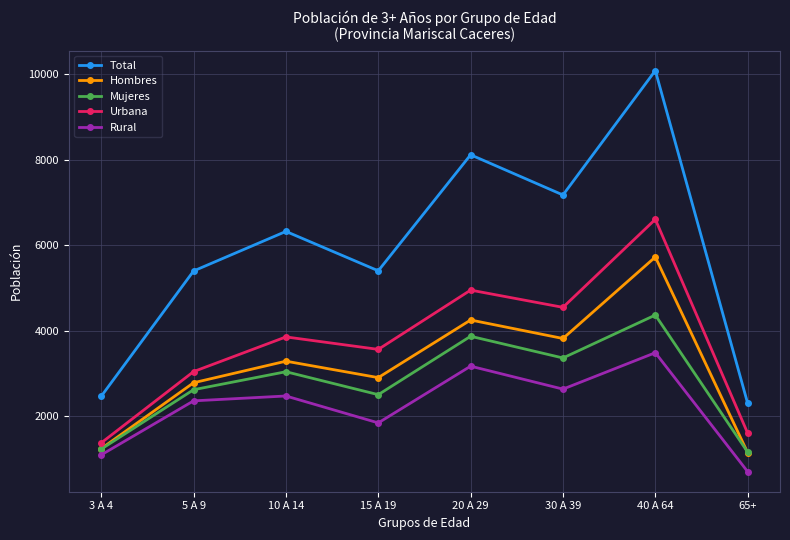

What is the average value of the Rural series?

2217